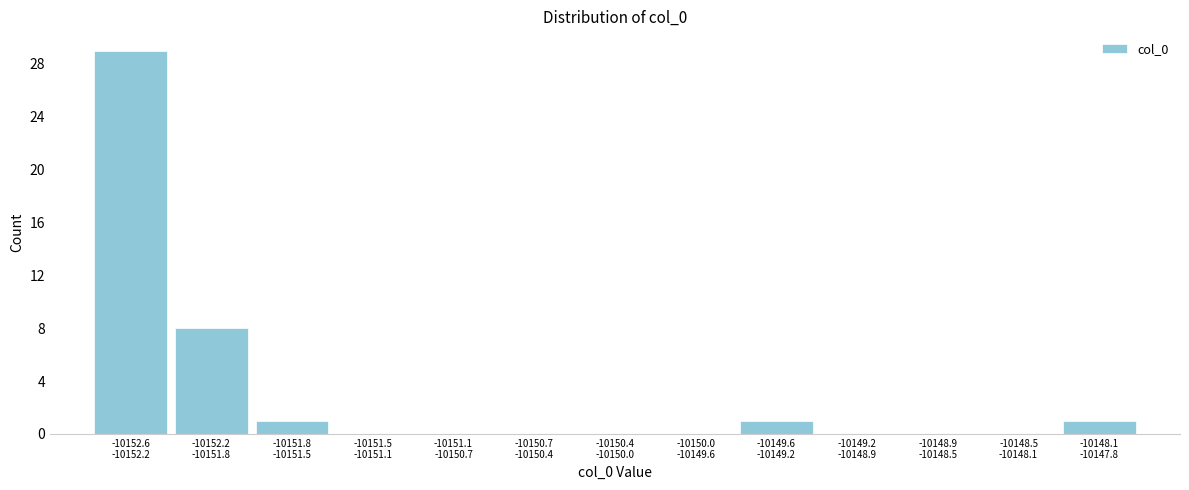

What is the sum of all values?

40